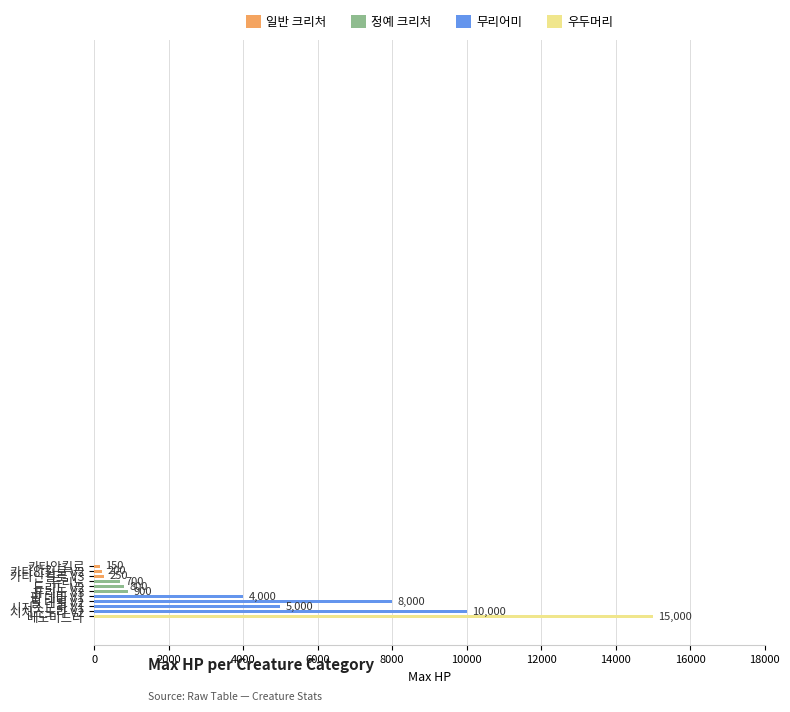

What is the difference between the maximum and minimum values?

14850